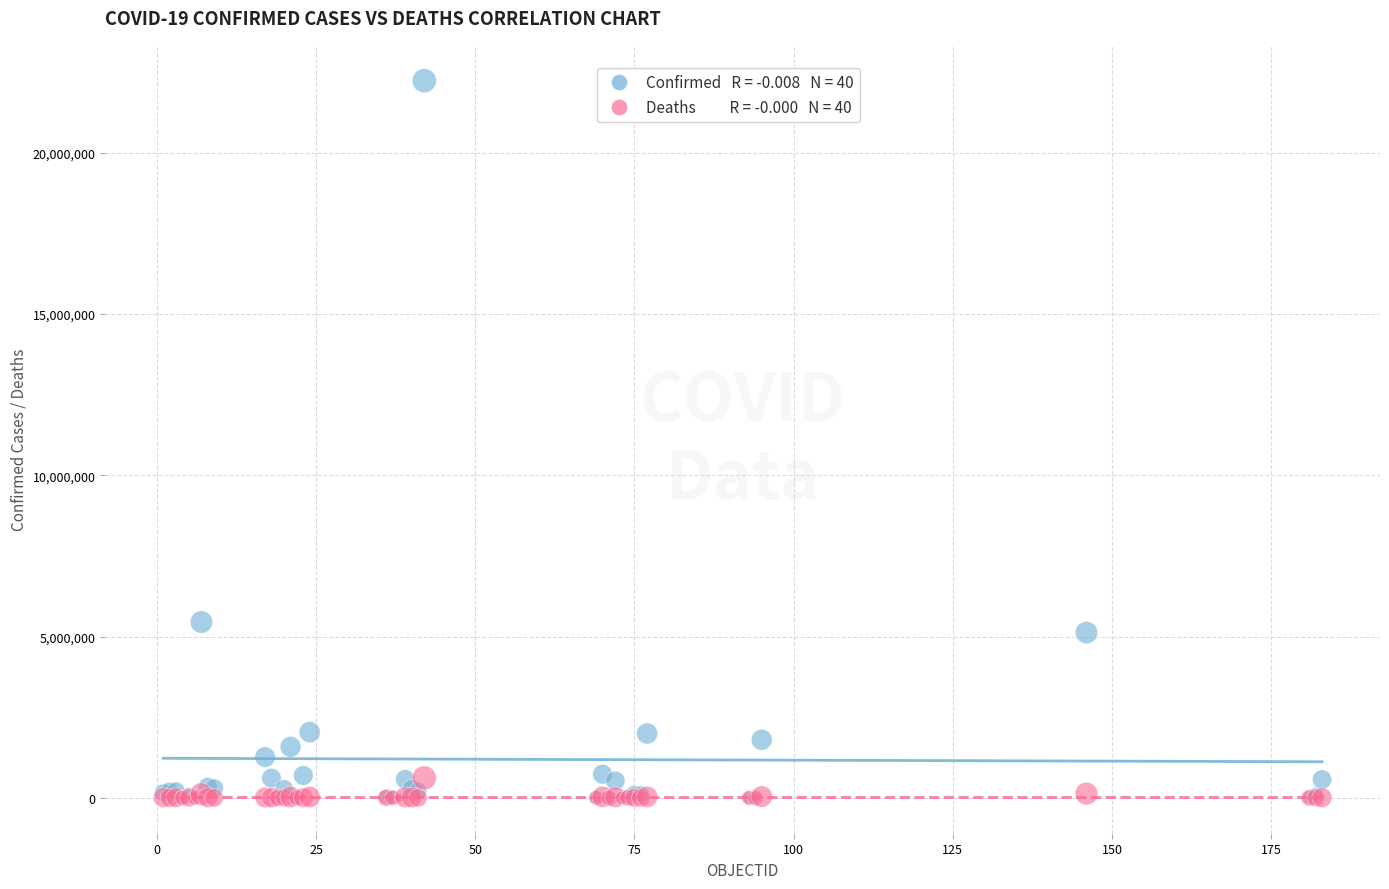

Across all series, what Y value is closest to 11119150?

5452419